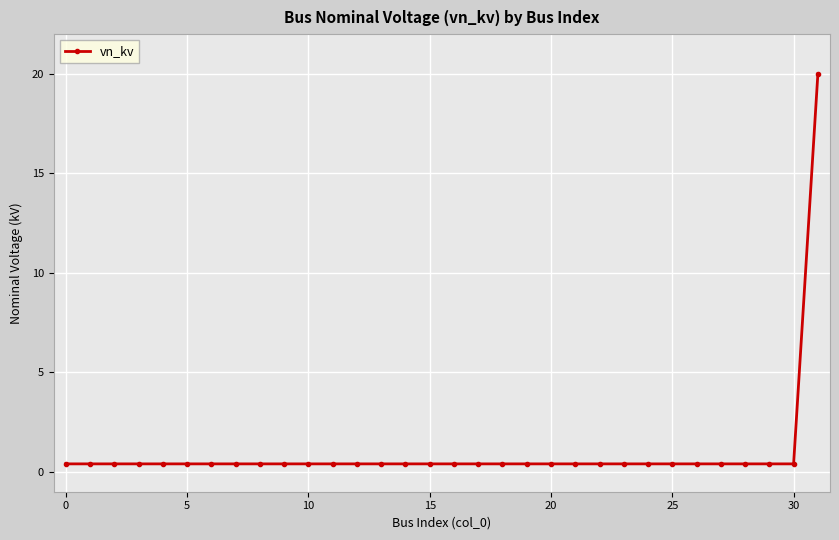

What is the sum of all values?

32.4